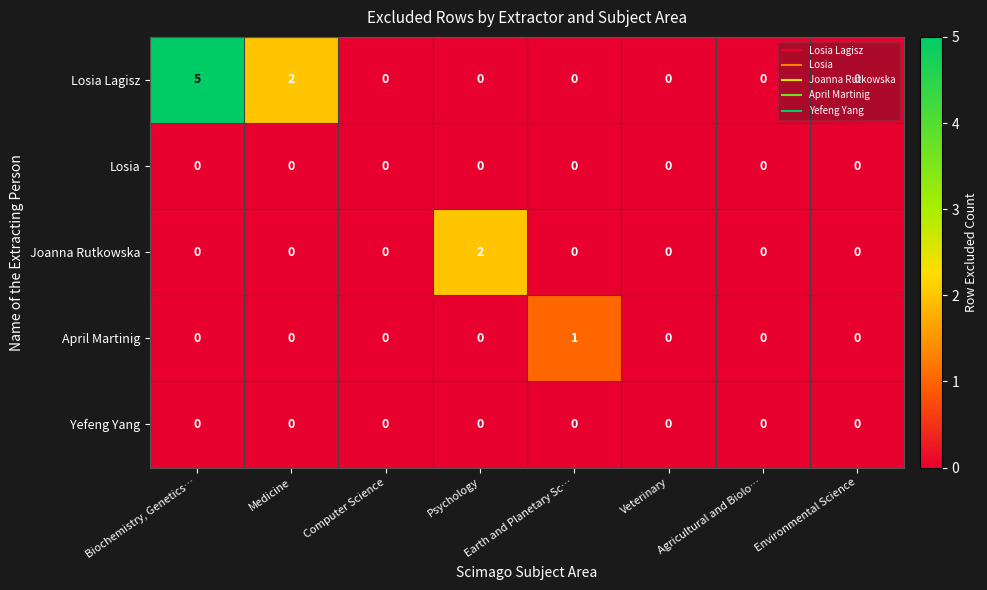

Is it true that Losia equals 0 at Medicine?

True